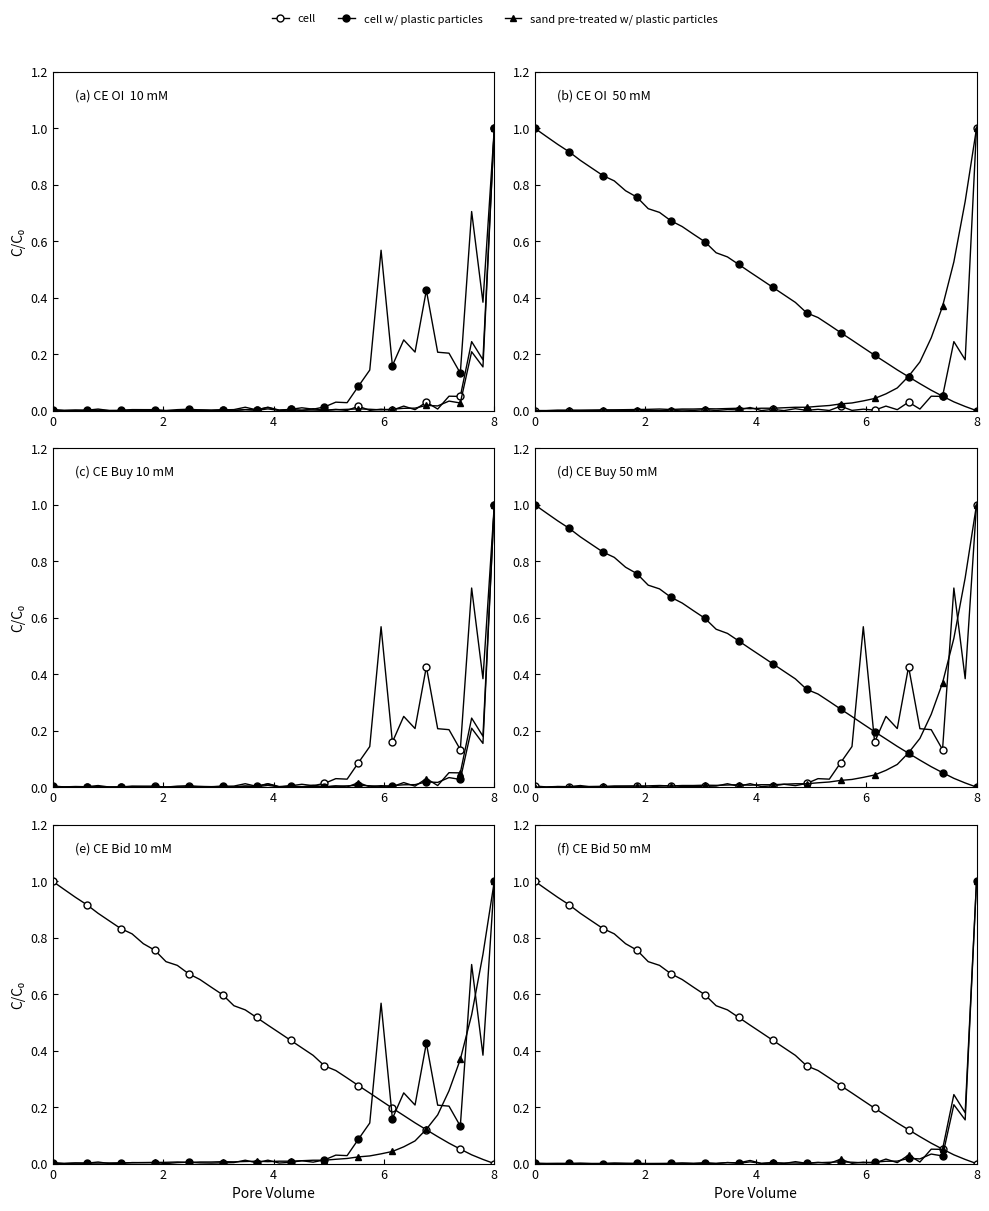

Which series ends up on top after the final intersection of cell and sand pre-treated w/ plastic particles?

sand pre-treated w/ plastic particles